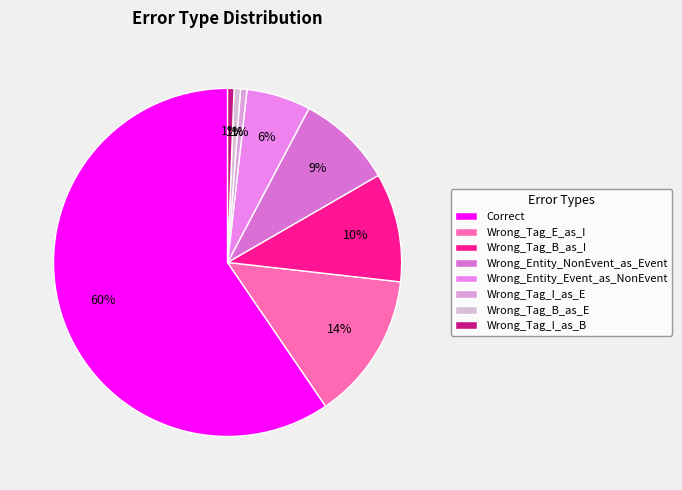

What is the majority slice?

Correct